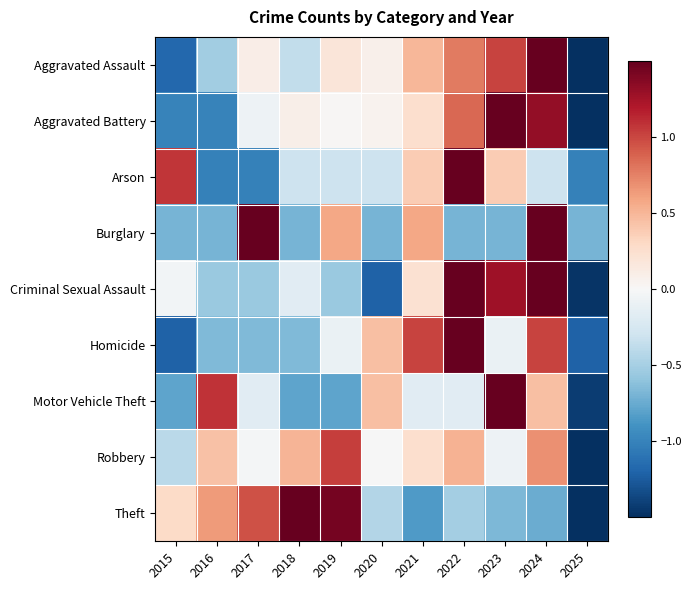

Reading left to right, list all the values displayed in this chart.

Aggravated Assault: 2015=-1.2	2016=-0.5	2017=0.1	2018=-0.4	2019=0.2	2020=0.1	2021=0.5	2022=0.8	2023=1.0	2024=1.6	2025=-2.2
Aggravated Battery: 2015=-1.0	2016=-1.0	2017=-0.1	2018=0.1	2019=0.0	2020=0.1	2021=0.3	2022=0.9	2023=1.5	2024=1.3	2025=-2.0
Arson: 2015=1.1	2016=-1.0	2017=-1.0	2018=-0.3	2019=-0.3	2020=-0.3	2021=0.4	2022=2.5	2023=0.4	2024=-0.3	2025=-1.0
Burglary: 2015=-0.7	2016=-0.7	2017=1.9	2018=-0.7	2019=0.6	2020=-0.7	2021=0.6	2022=-0.7	2023=-0.7	2024=1.9	2025=-0.7
Criminal Sexual Assault: 2015=-0.0	2016=-0.6	2017=-0.6	2018=-0.2	2019=-0.6	2020=-1.2	2021=0.2	2022=1.5	2023=1.3	2024=1.5	2025=-1.5
Homicide: 2015=-1.2	2016=-0.7	2017=-0.7	2018=-0.7	2019=-0.1	2020=0.5	2021=1.0	2022=2.1	2023=-0.1	2024=1.0	2025=-1.2
Motor Vehicle Theft: 2015=-0.8	2016=1.1	2017=-0.2	2018=-0.8	2019=-0.8	2020=0.5	2021=-0.2	2022=-0.2	2023=2.3	2024=0.5	2025=-1.4
Robbery: 2015=-0.4	2016=0.4	2017=-0.0	2018=0.5	2019=1.0	2020=-0.0	2021=0.2	2022=0.5	2023=-0.1	2024=0.7	2025=-2.9
Theft: 2015=0.3	2016=0.6	2017=1.0	2018=1.6	2019=1.4	2020=-0.4	2021=-0.8	2022=-0.5	2023=-0.7	2024=-0.7	2025=-1.7